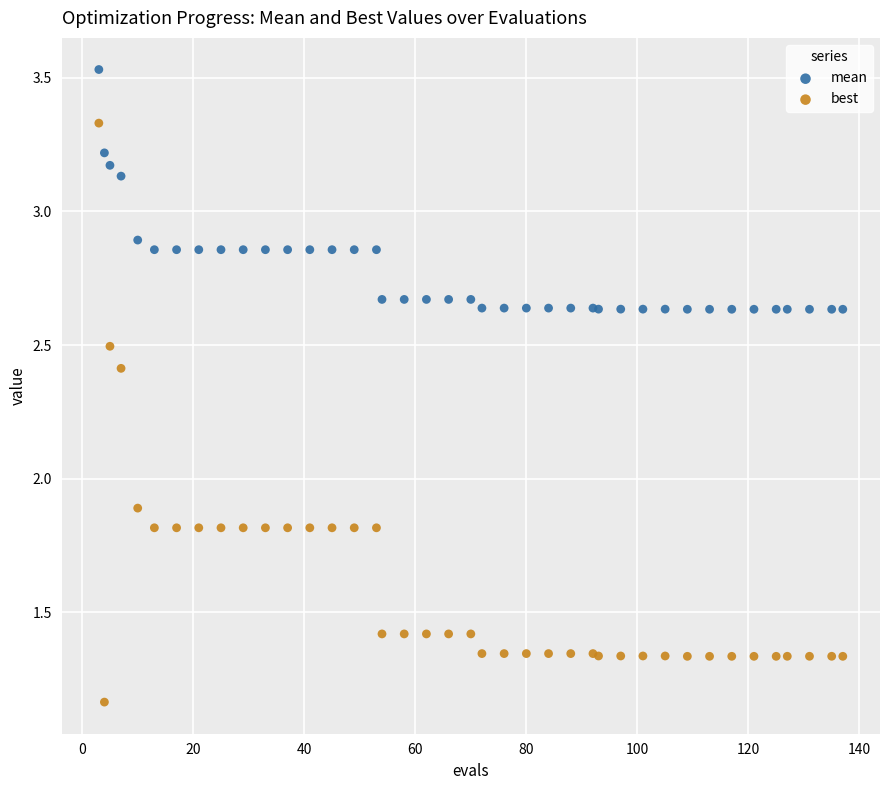

Which series contains the lowest Y value?

best